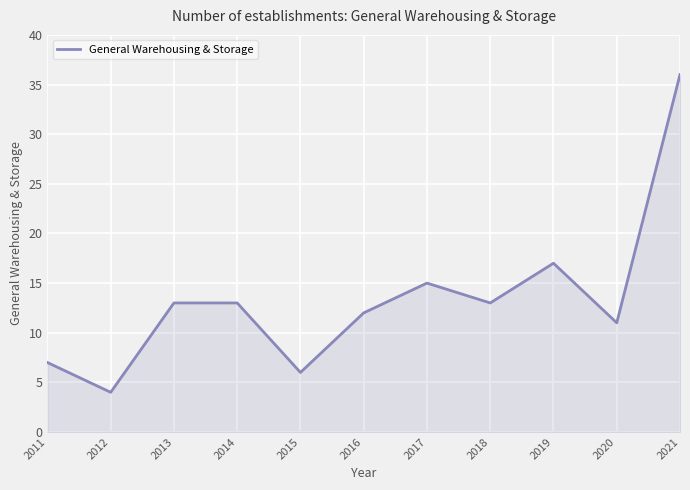

The value at 2018 is 13. True or false?

True